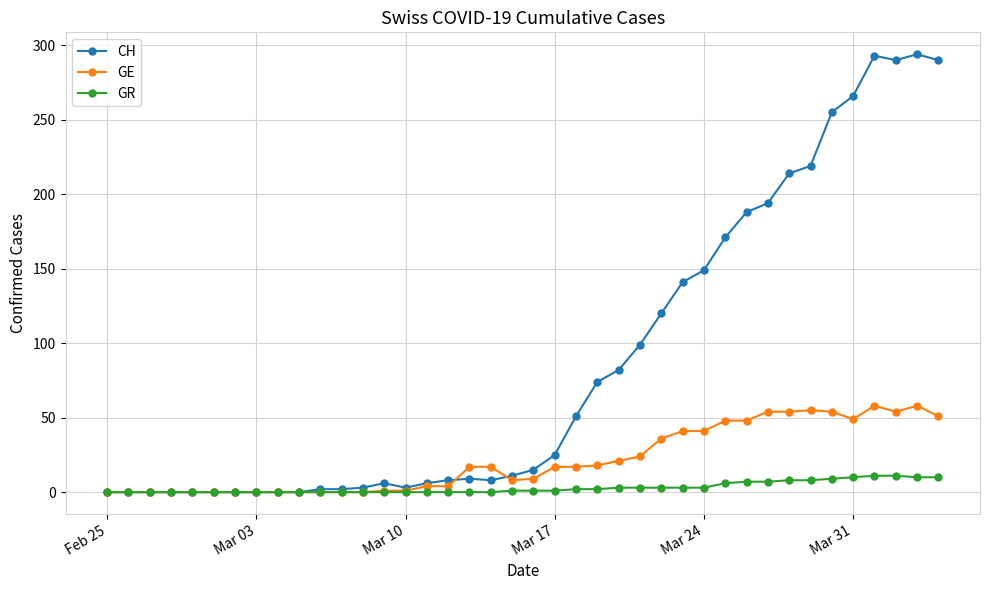

Which series has the largest range (max minus min)?

CH